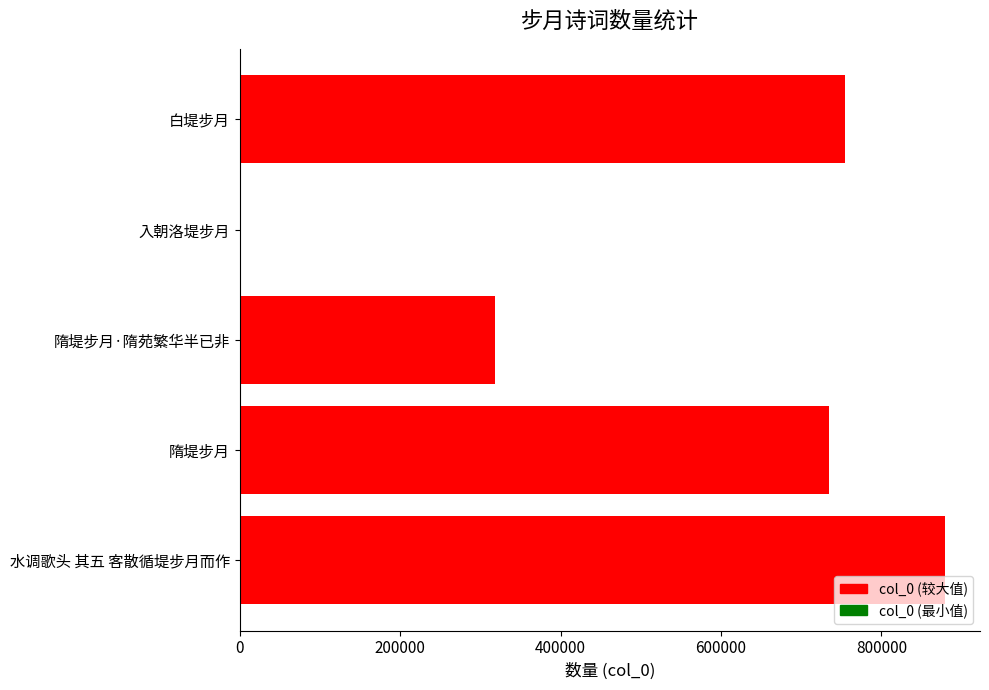

Reading bottom to top, list all the values displayed in this chart.

水调歌头 其五 客散循堤步月而作=879054	隋堤步月=734987	隋堤步月·隋苑繁华半已非=317774	入朝洛堤步月=484	白堤步月=754876